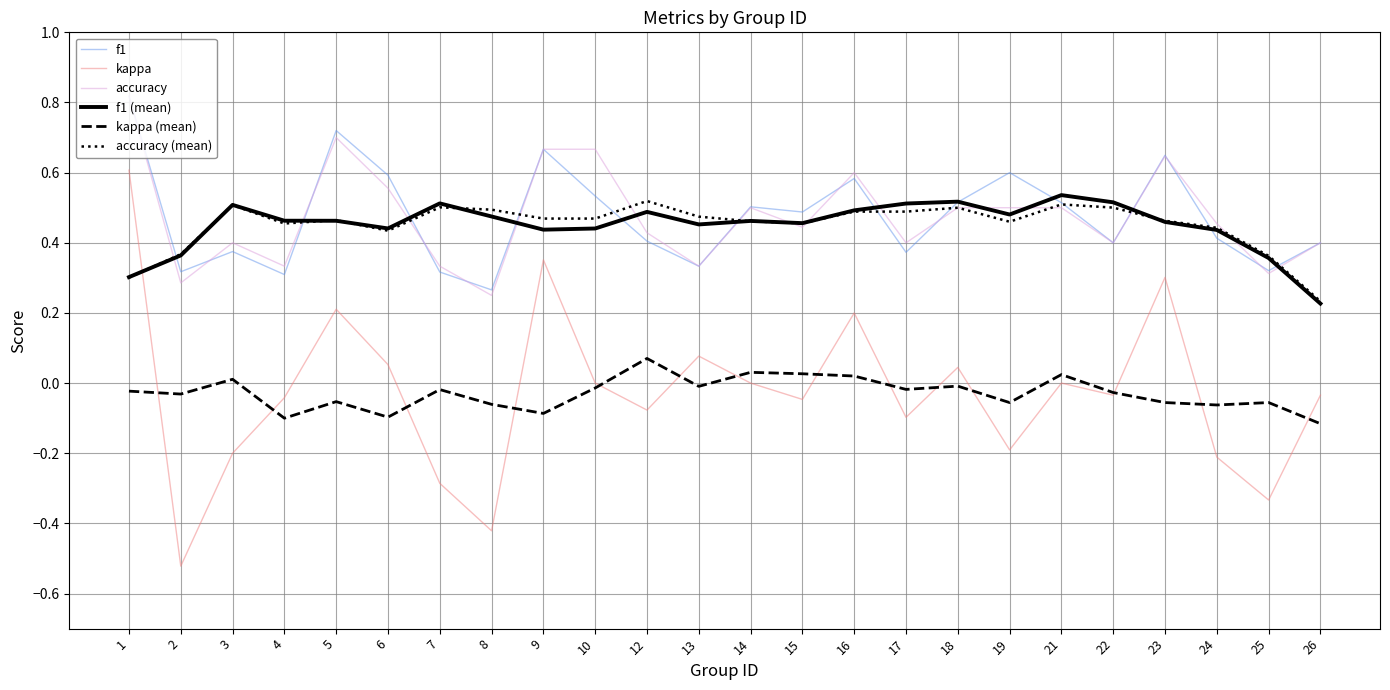

Which series has the largest range (max minus min)?

kappa